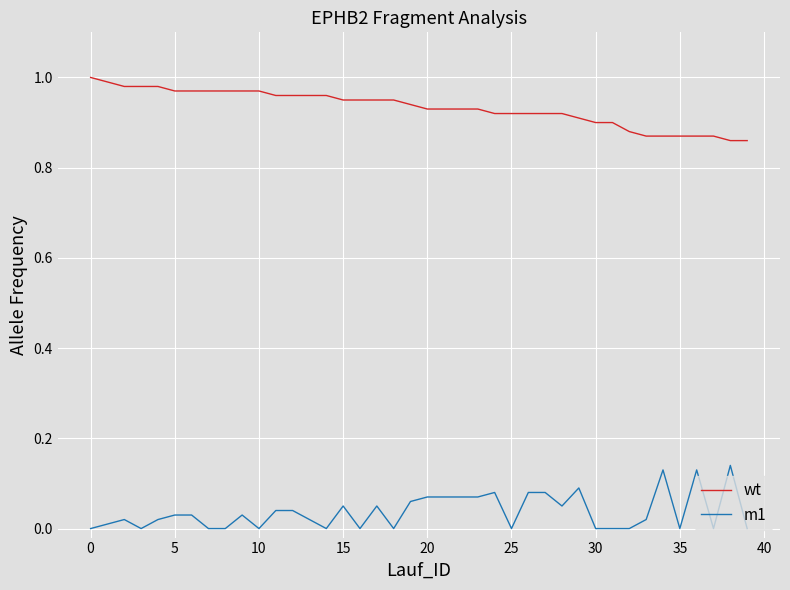

At how many categories does at least one series exceed 0?

40